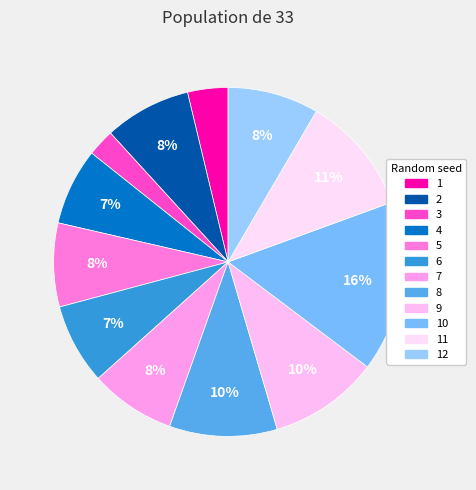

What is the smallest slice in the pie chart?

3